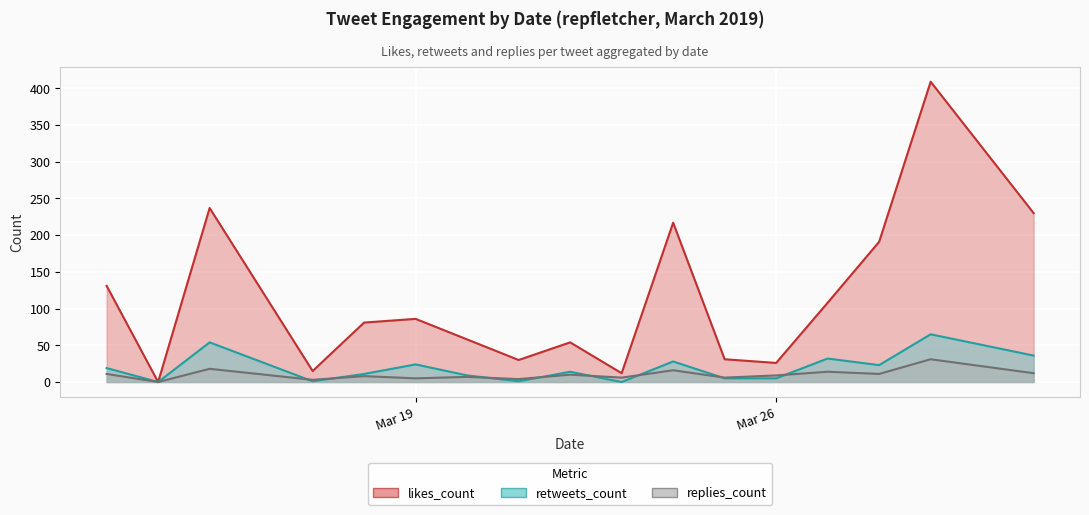

Which series has the largest total across all categories?

likes_count